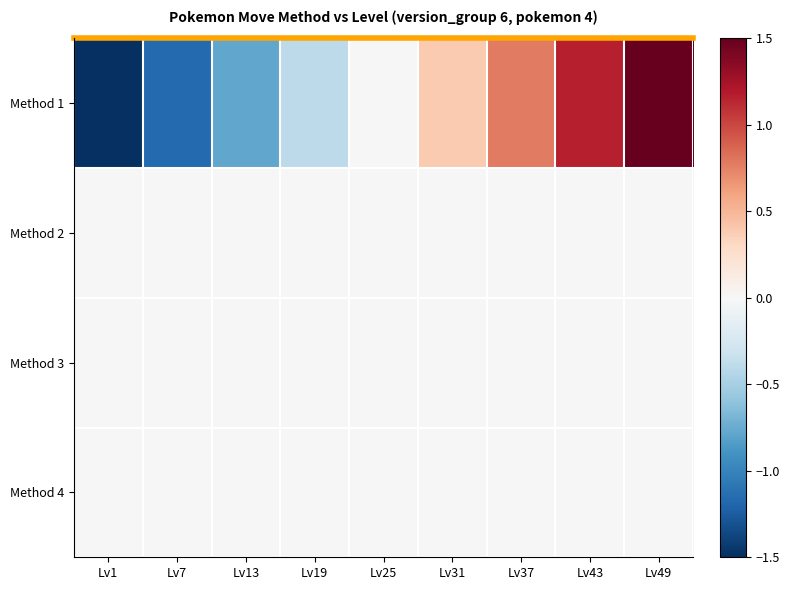

Reading right to left, extract all data points from this chart.

Method 1: Lv49=1.5	Lv43=1.2	Lv37=0.8	Lv31=0.4	Lv25=0.0	Lv19=-0.4	Lv13=-0.8	Lv7=-1.2	Lv1=-1.5
Method 2: Lv49=0.0	Lv43=0.0	Lv37=0.0	Lv31=0.0	Lv25=0.0	Lv19=0.0	Lv13=0.0	Lv7=0.0	Lv1=0.0
Method 3: Lv49=0.0	Lv43=0.0	Lv37=0.0	Lv31=0.0	Lv25=0.0	Lv19=0.0	Lv13=0.0	Lv7=0.0	Lv1=0.0
Method 4: Lv49=0.0	Lv43=0.0	Lv37=0.0	Lv31=0.0	Lv25=0.0	Lv19=0.0	Lv13=0.0	Lv7=0.0	Lv1=0.0